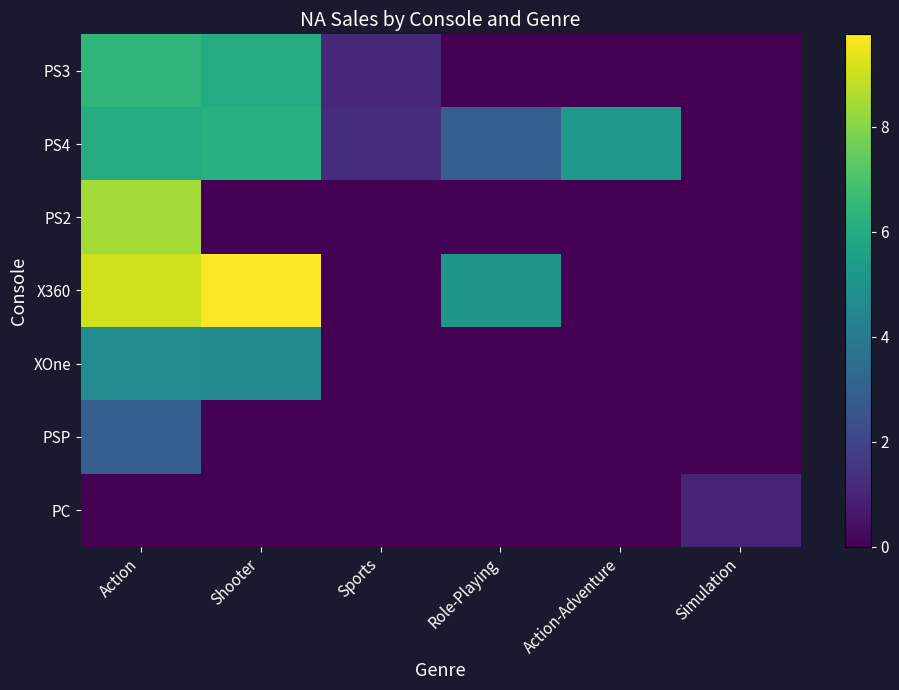

At which category is the sum across all series the highest?

Action